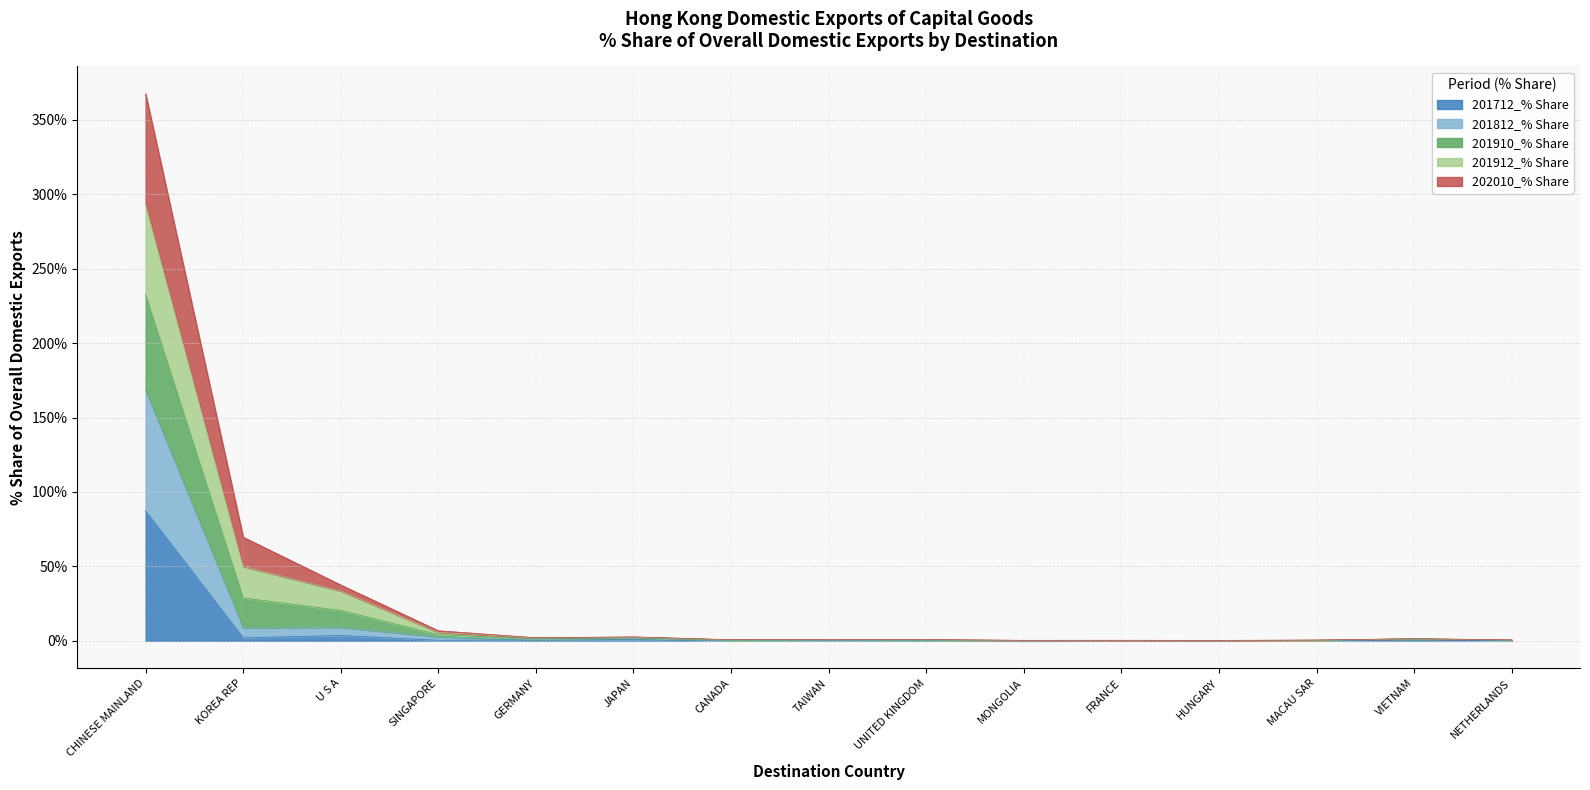

Is it true that 201712_% Share equals 0.0 at MONGOLIA?

True